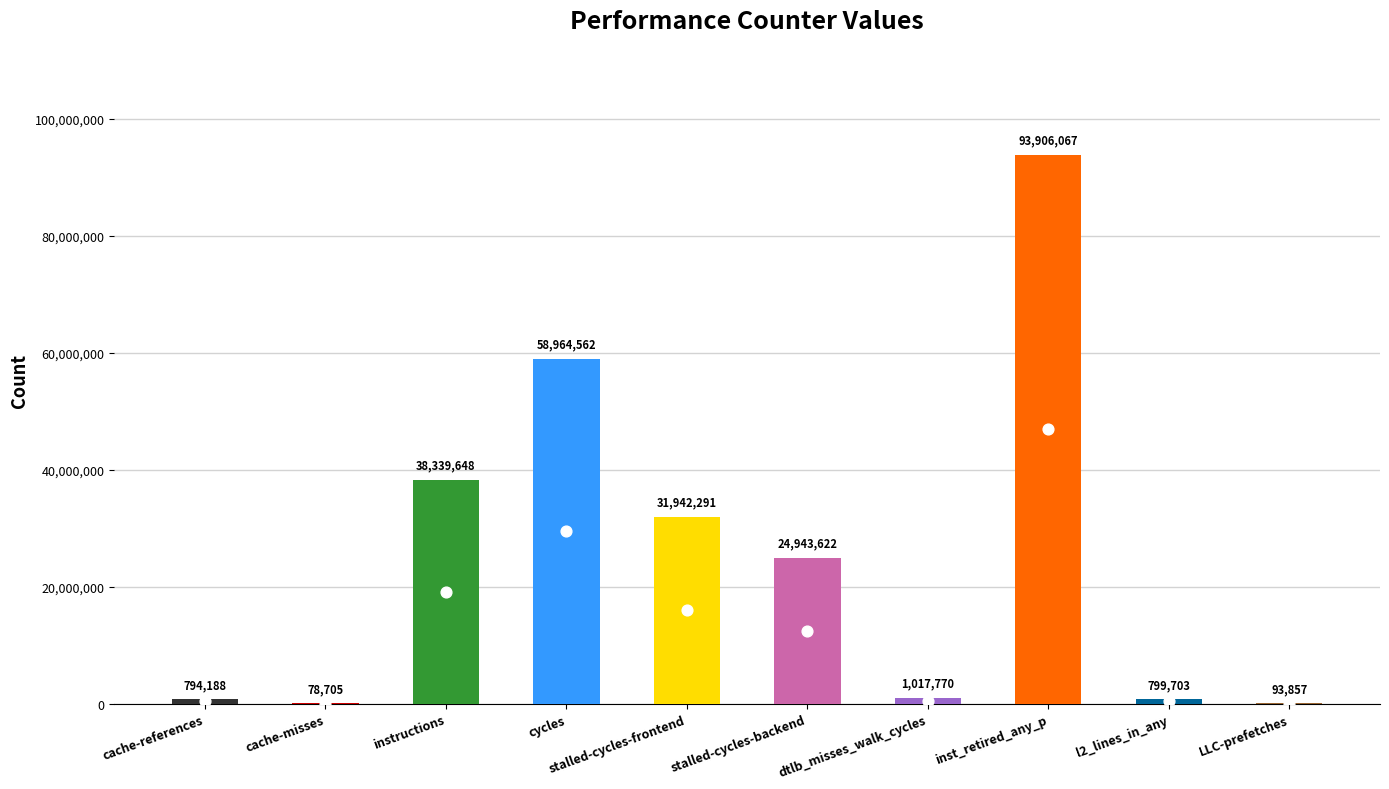

Approximately how many times larger is the value at stalled-cycles-frontend compared to instructions?

0.8